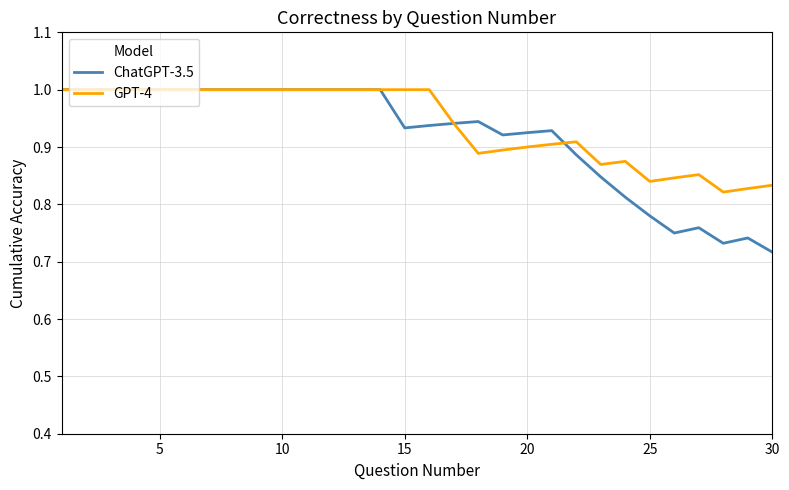

True or false: GPT-4 has more than 0 interior local peaks.

True